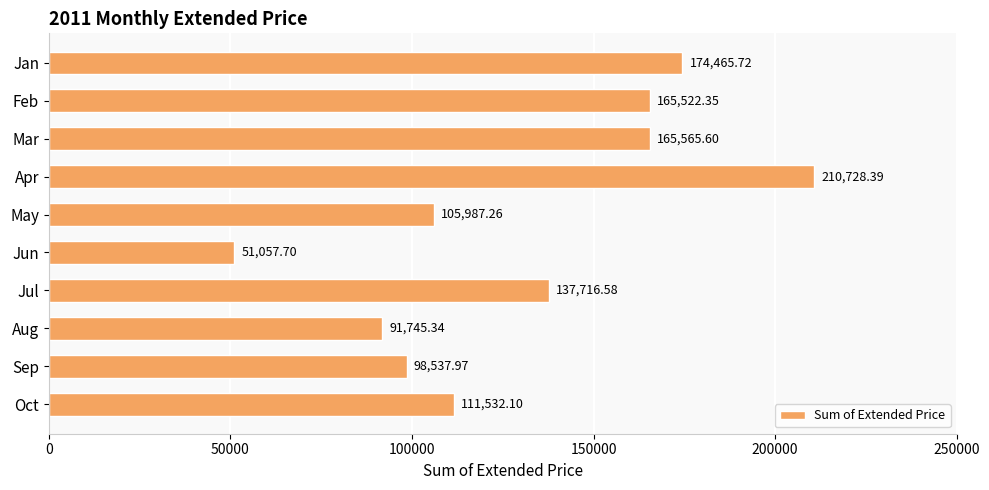

What is the sum of the values at Mar and Apr?

376294.0